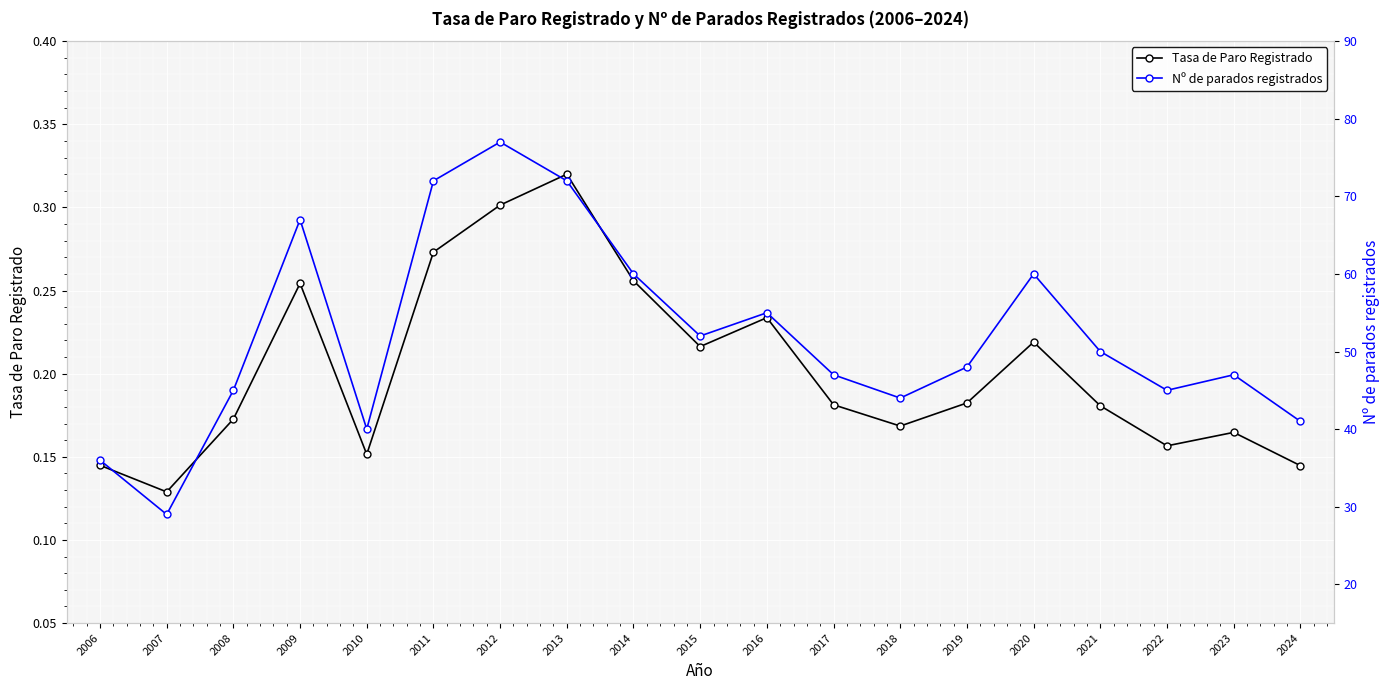

True or false: Tasa de Paro Registrado has more than 1 points higher than both neighbors.

True